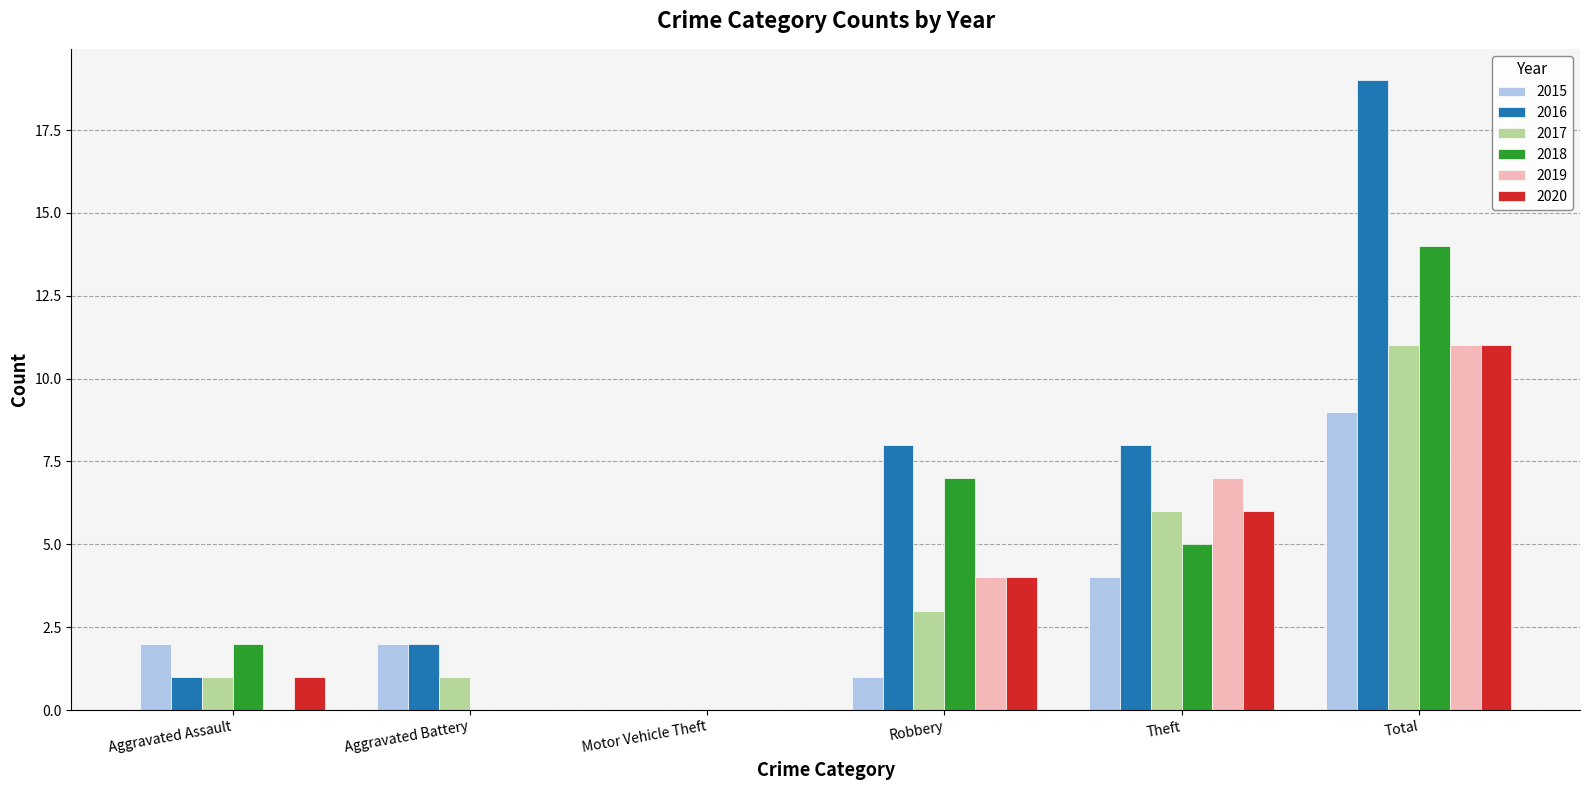

Between Aggravated Battery and Total, which series saw the biggest shift?

2016